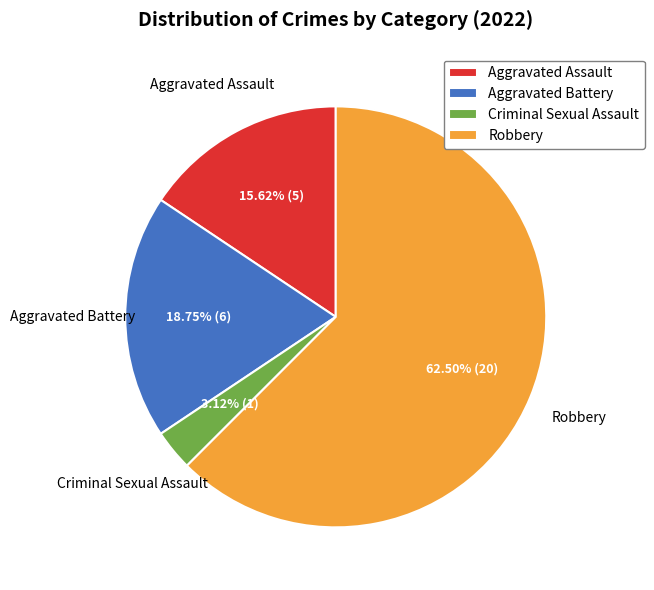

Approximately how many times larger is the value at Aggravated Battery compared to Robbery?

0.3